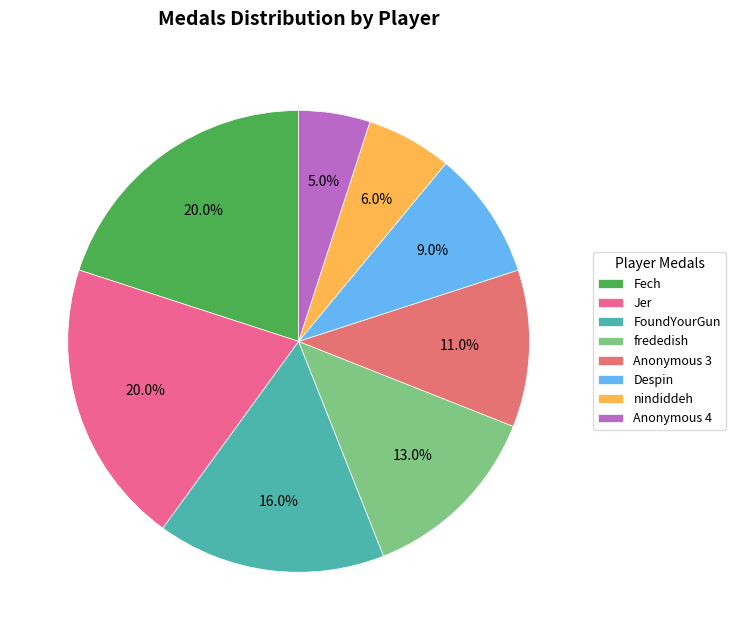

Between Despin and frededish, which is larger?

frededish